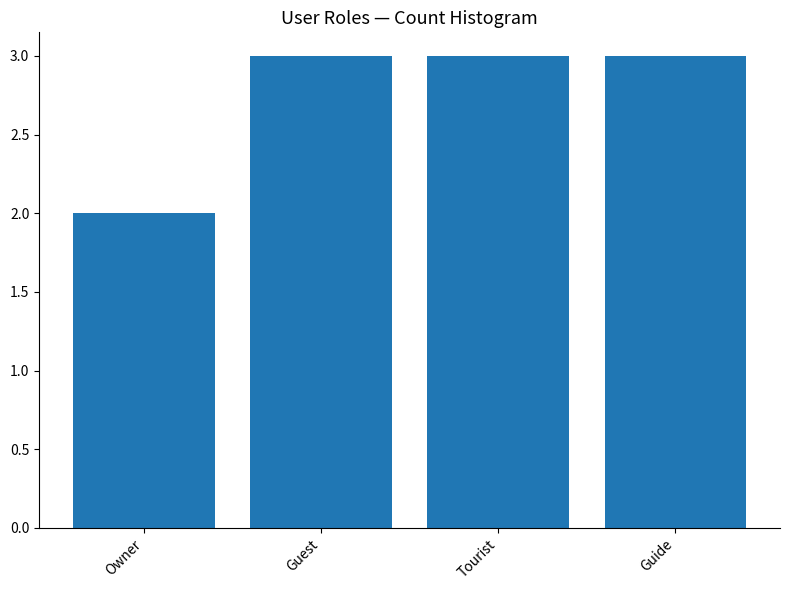

Reading right to left, transcribe all the data shown in this chart.

3	3	3	2